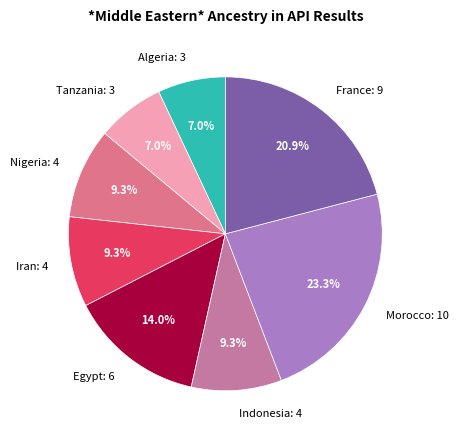

Which category has the biggest portion of the pie?

Morocco: 10